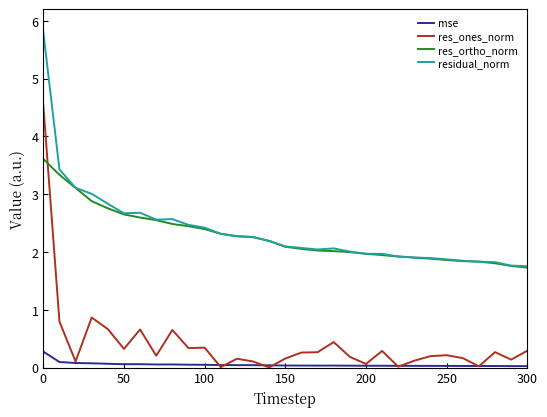

What is the minimum value for res_ortho_norm?

1.7